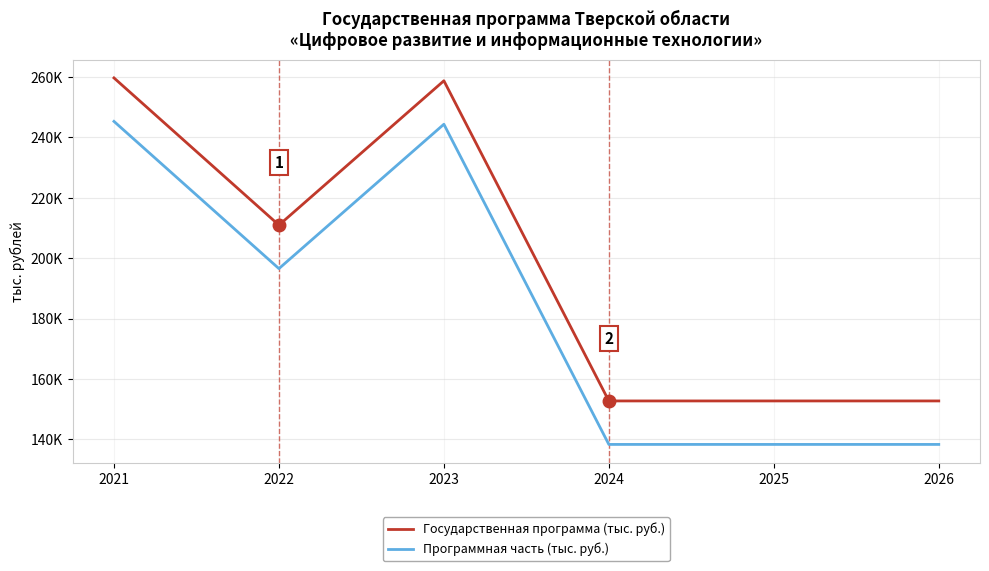

Is this an area chart (filled region under the line)?

No